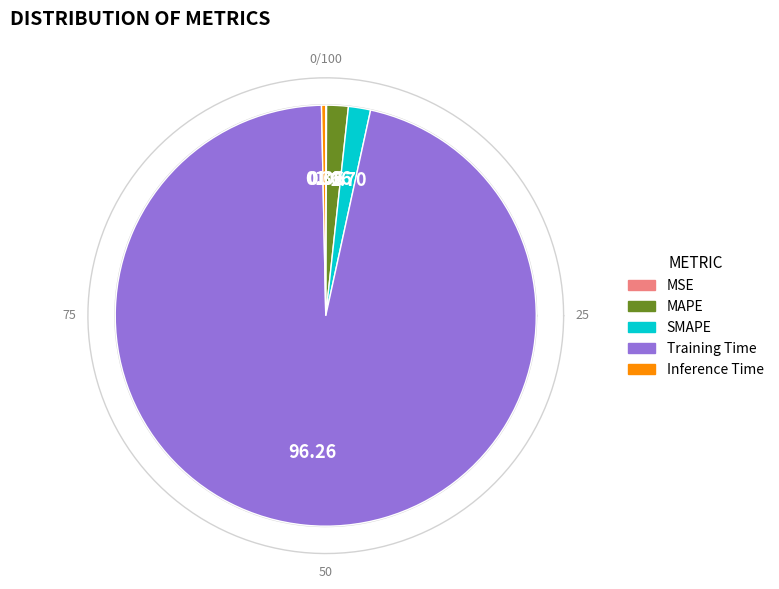

Does Training Time account for over 50% of the chart?

Yes